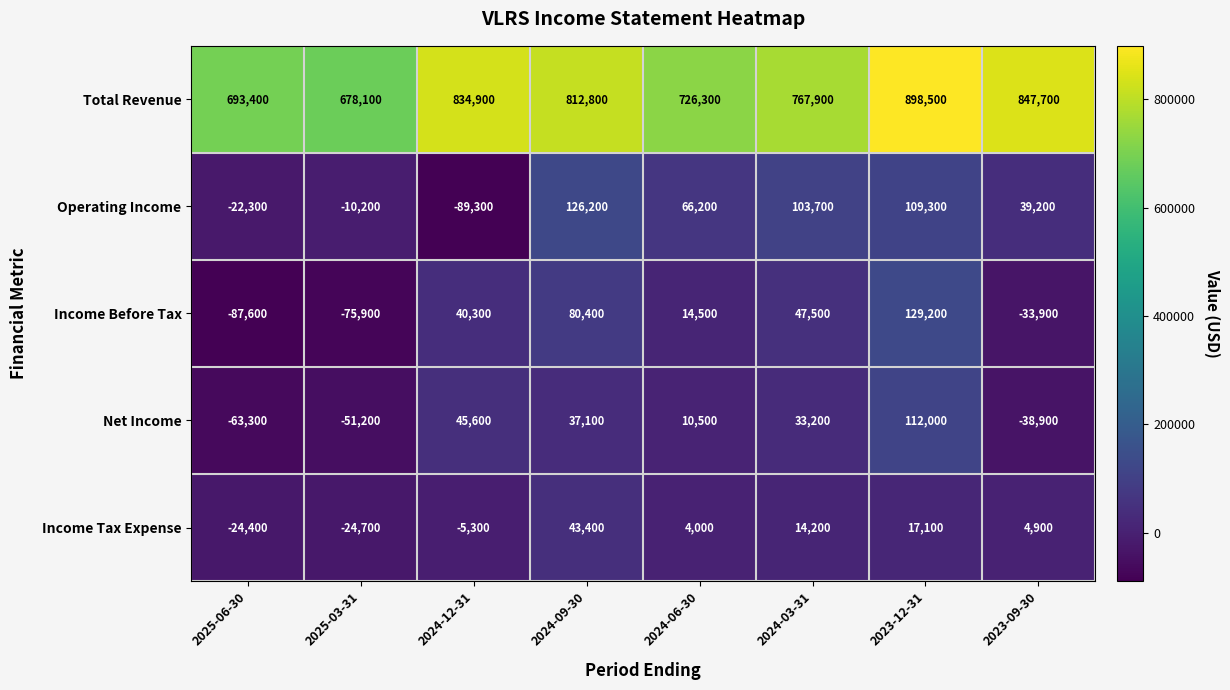

What is the spread (max minus min) of values at 2024-06-30?

722300